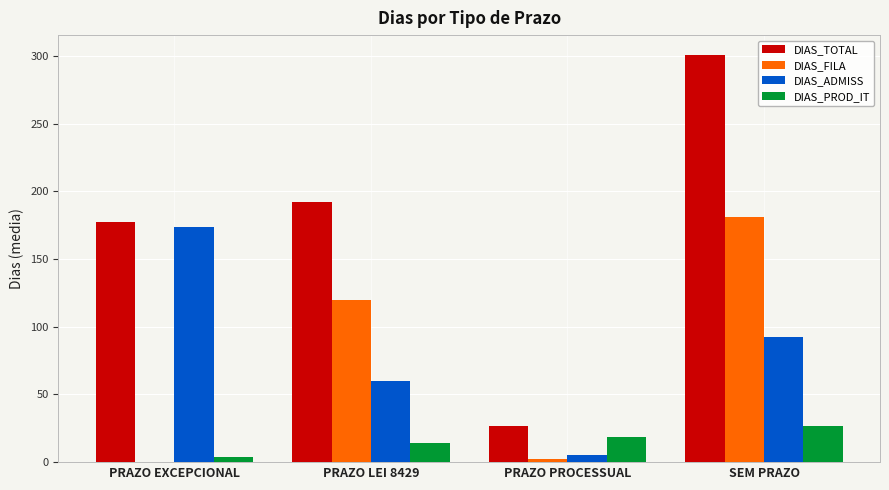

True or false: DIAS_ADMISS has a value of 92.5 at SEM PRAZO.

True